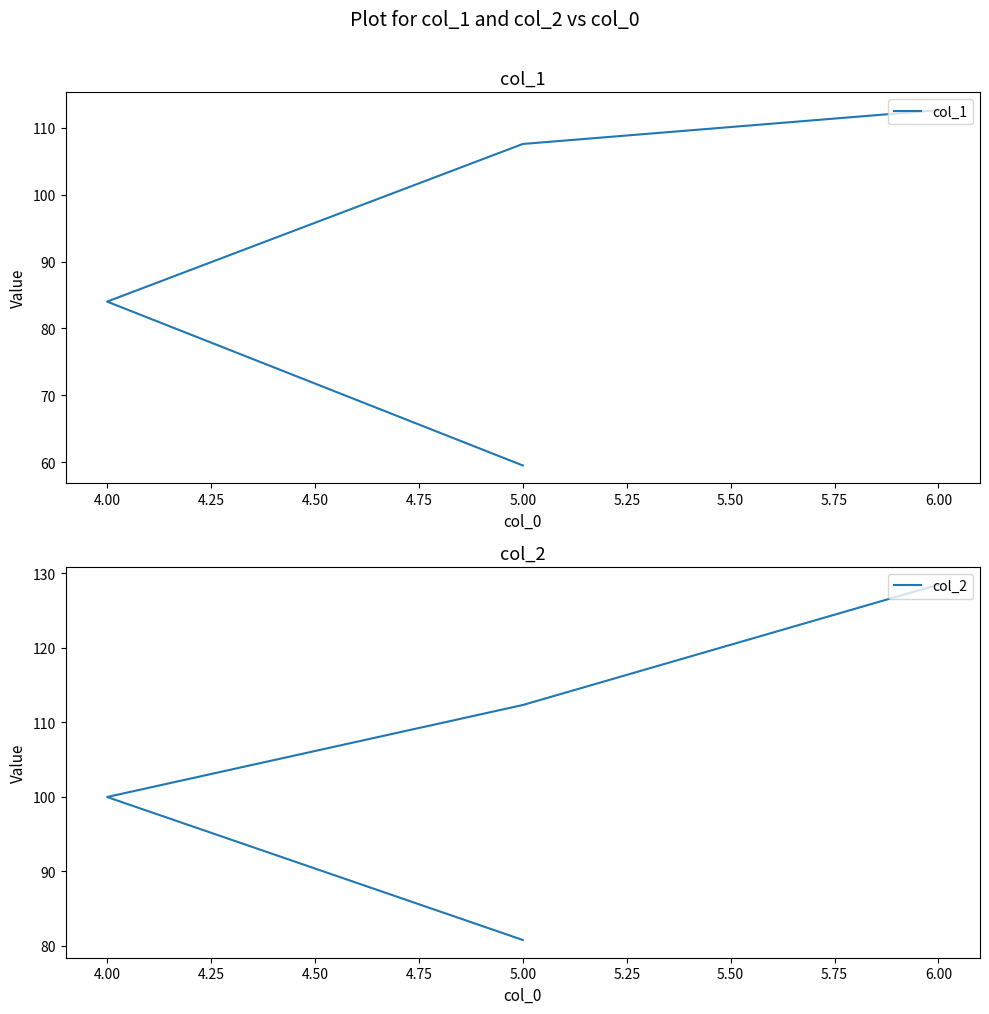

What is the sum of all col_2 values?

421.6